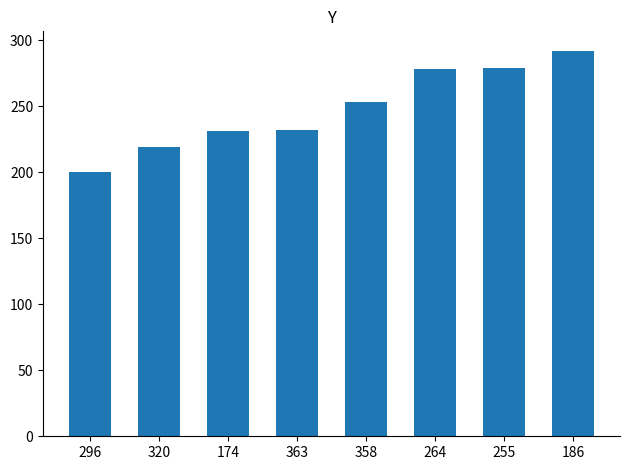

The value at 358 is 253. True or false?

True